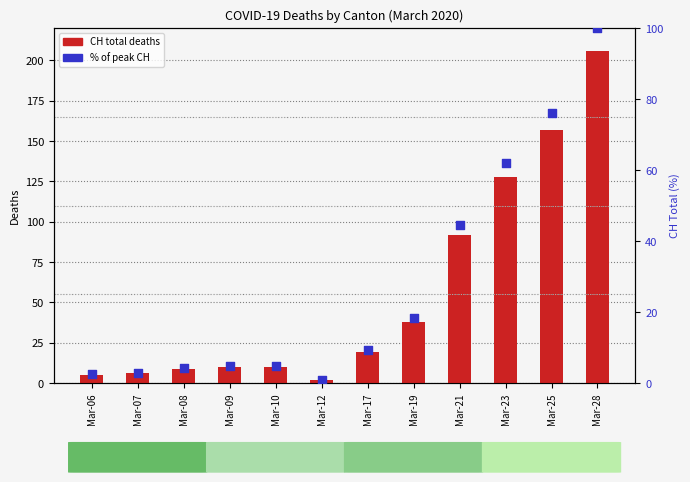

Which series has the largest total across all categories?

CH (total deaths)